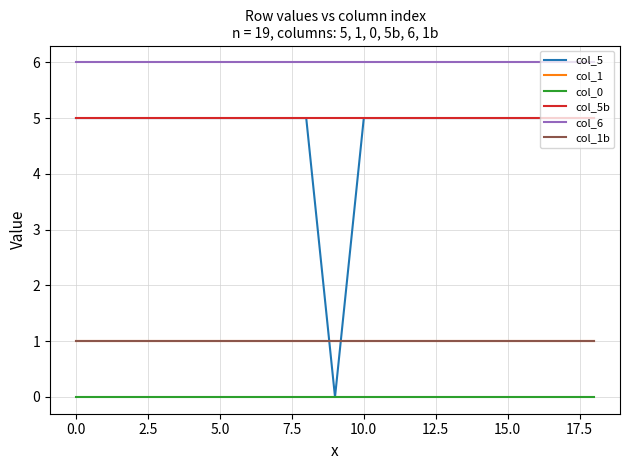

Is this an area chart (filled region under the line)?

No